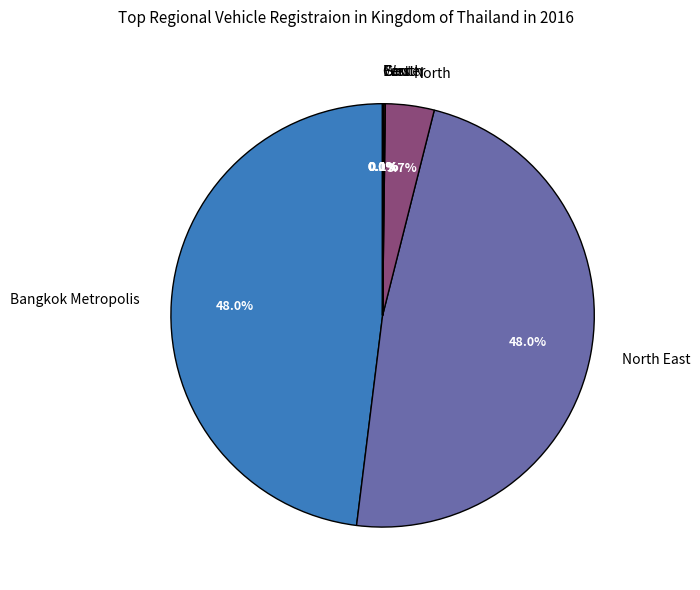

Does North account for over 50% of the chart?

No